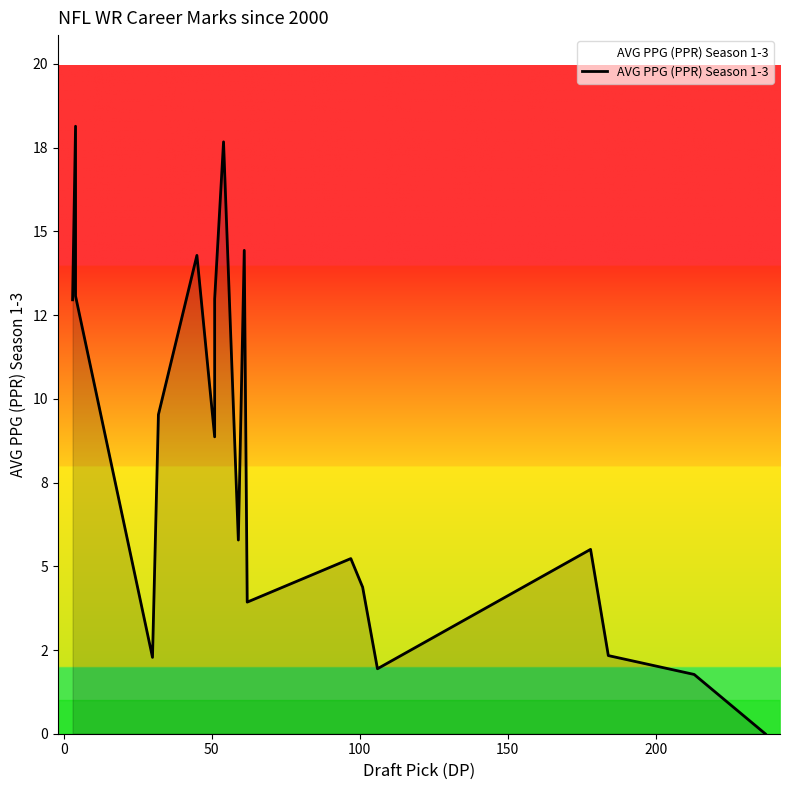

Does the chart display data point markers on the line(s)?

No